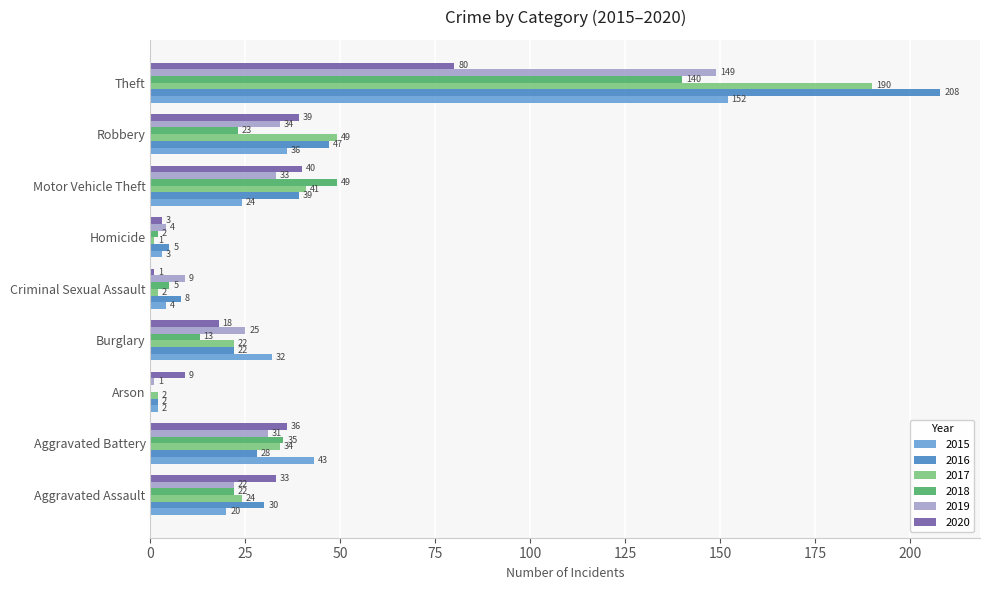

Is it true that 2018 equals 2 at Homicide?

True